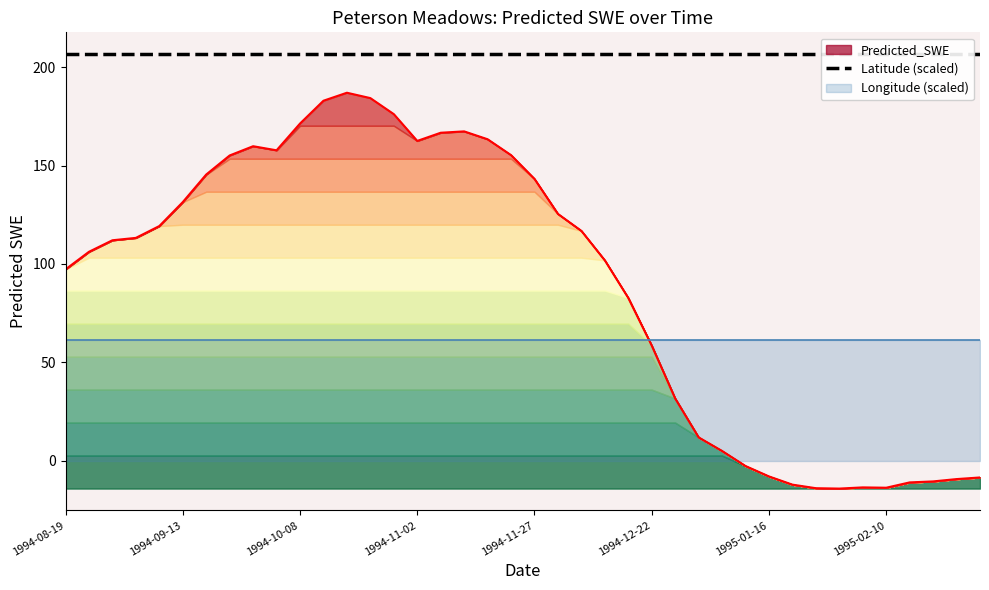

At how many categories does at least one series exceed 169?

40